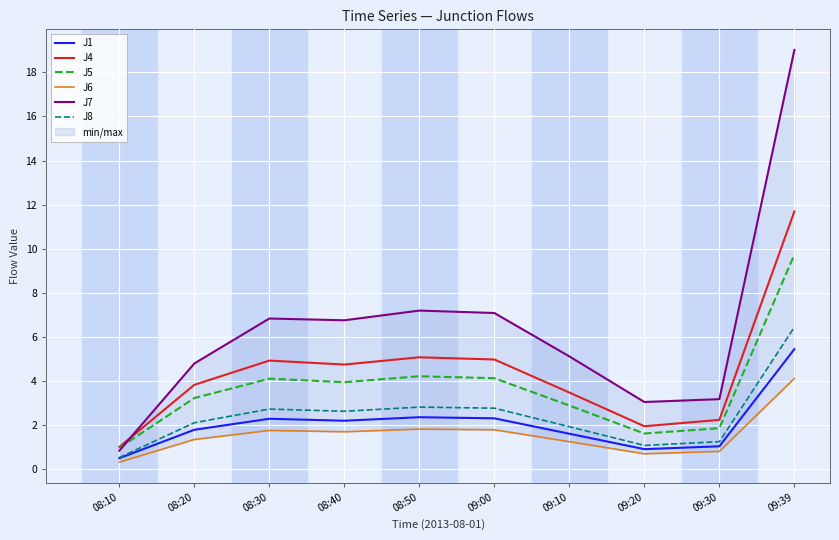

Reading right to left, extract all data points from this chart.

J1: 09:39=5.4	09:30=1.0	09:20=0.9	09:10=1.6	09:00=2.3	08:50=2.4	08:40=2.2	08:30=2.3	08:20=1.8	08:10=0.5
J4: 09:39=11.7	09:30=2.2	09:20=1.9	09:10=3.5	09:00=5.0	08:50=5.1	08:40=4.7	08:30=4.9	08:20=3.8	08:10=1.0
J5: 09:39=9.7	09:30=1.9	09:20=1.6	09:10=2.9	09:00=4.1	08:50=4.2	08:40=3.9	08:30=4.1	08:20=3.2	08:10=1.0
J6: 09:39=4.1	09:30=0.8	09:20=0.7	09:10=1.2	09:00=1.8	08:50=1.8	08:40=1.7	08:30=1.8	08:20=1.3	08:10=0.3
J7: 09:39=19.0	09:30=3.2	09:20=3.0	09:10=5.1	09:00=7.1	08:50=7.2	08:40=6.8	08:30=6.8	08:20=4.8	08:10=0.8
J8: 09:39=6.4	09:30=1.2	09:20=1.1	09:10=1.9	09:00=2.8	08:50=2.8	08:40=2.6	08:30=2.7	08:20=2.1	08:10=0.5